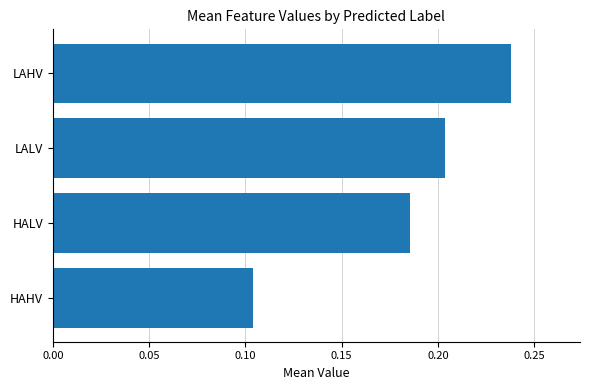

What is the change in value from HAHV to LALV?

+0.1